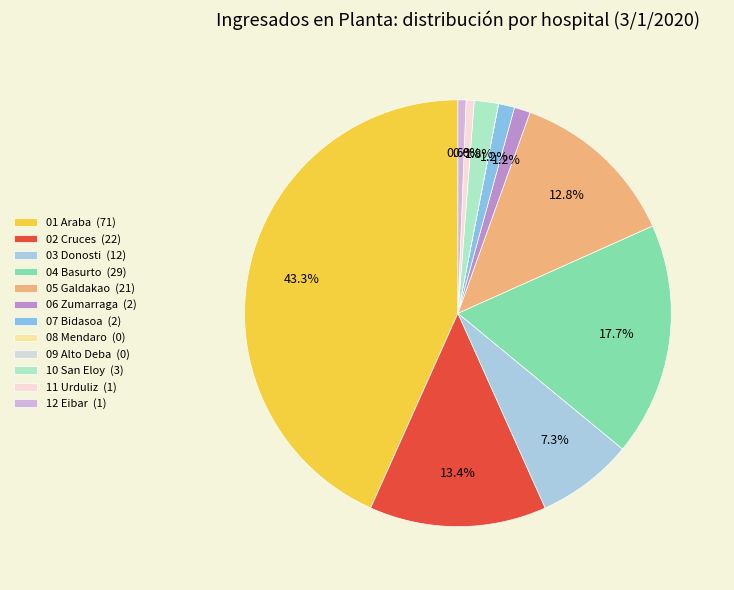

Which has a higher value, 03 Donosti or 05 Galdakao?

05 Galdakao